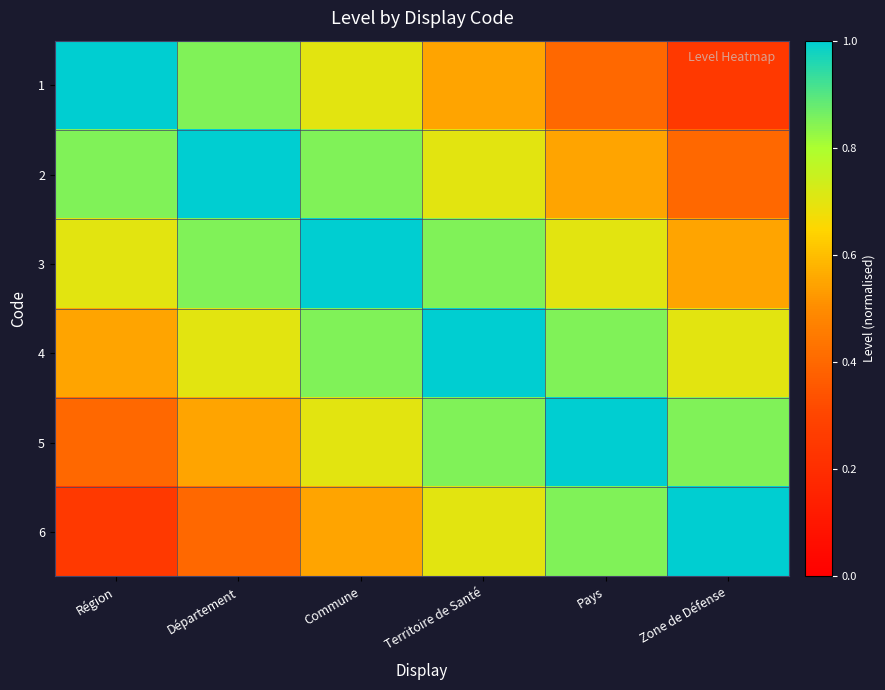

Reading right to left, extract all data points from this chart.

1: Zone de Défense=0.2	Pays=0.4	Territoire de Santé=0.6	Commune=0.7	Département=0.8	Région=1.0
2: Zone de Défense=0.4	Pays=0.6	Territoire de Santé=0.7	Commune=0.8	Département=1.0	Région=0.8
3: Zone de Défense=0.6	Pays=0.7	Territoire de Santé=0.8	Commune=1.0	Département=0.8	Région=0.7
4: Zone de Défense=0.7	Pays=0.8	Territoire de Santé=1.0	Commune=0.8	Département=0.7	Région=0.6
5: Zone de Défense=0.8	Pays=1.0	Territoire de Santé=0.8	Commune=0.7	Département=0.6	Région=0.4
6: Zone de Défense=1.0	Pays=0.8	Territoire de Santé=0.7	Commune=0.6	Département=0.4	Région=0.2